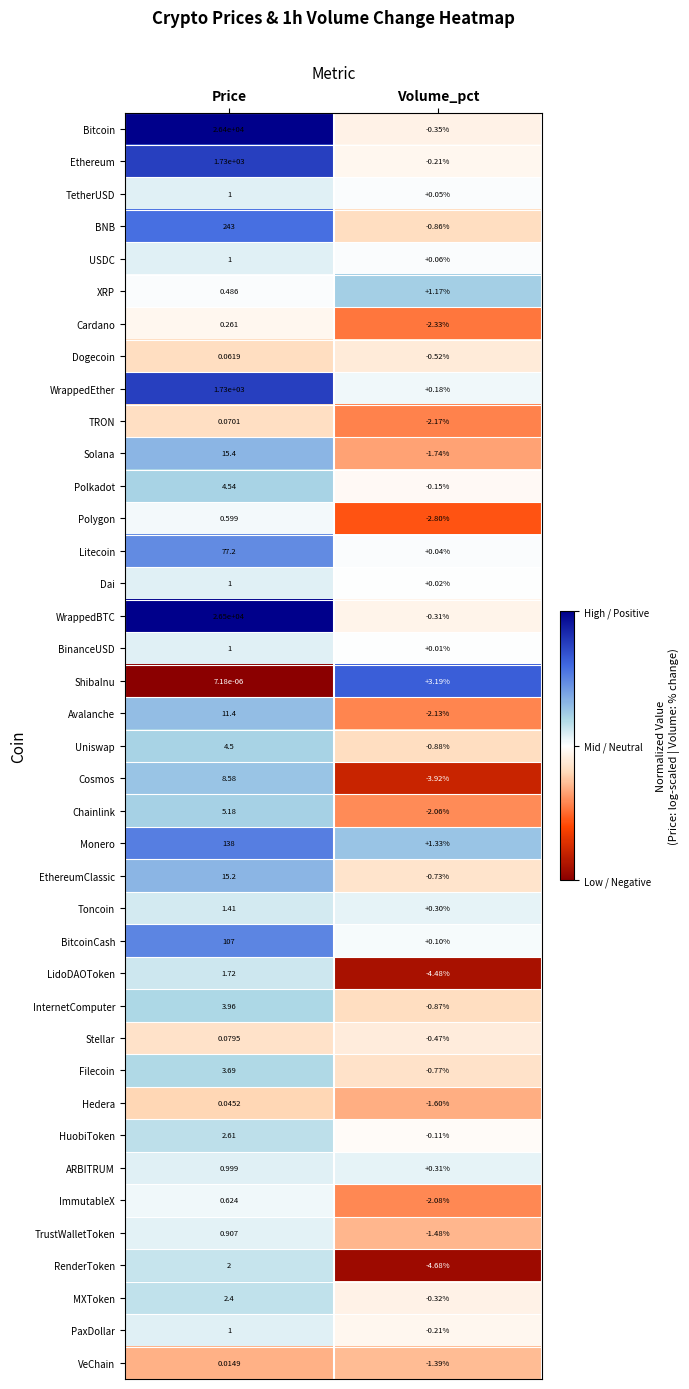

At which category does the chart reach its minimum across all series?

Volume_pct